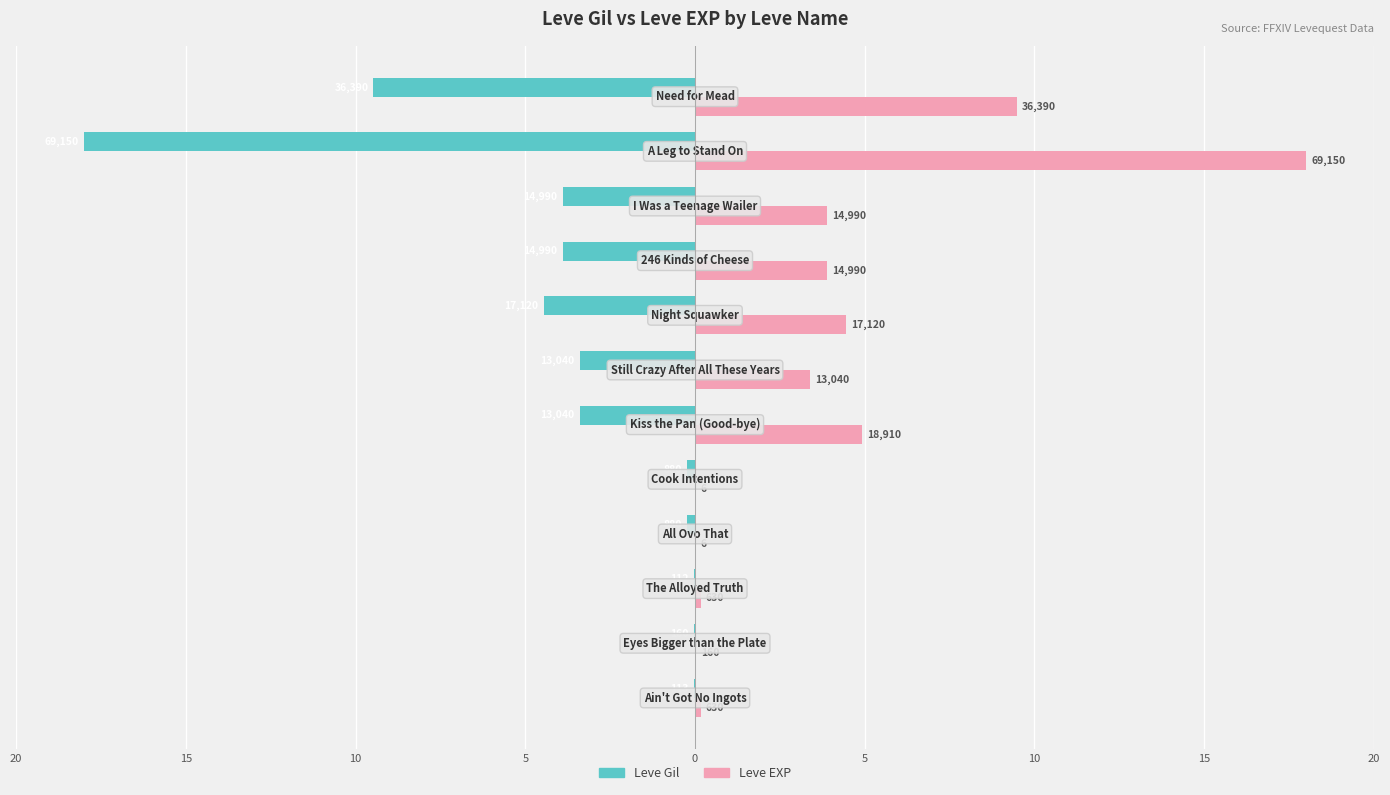

Which series has the largest total across all categories?

Leve EXP